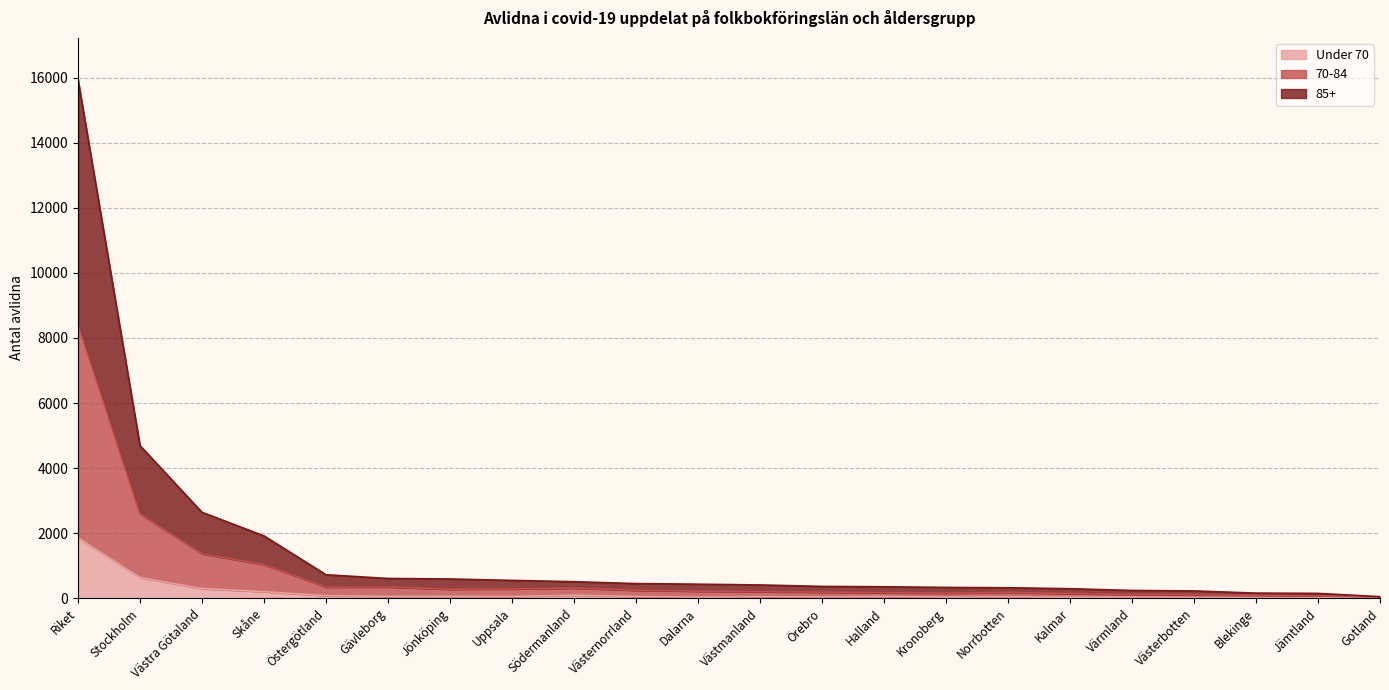

What are all the series names shown in the legend?

Under 70, 70-84, 85+